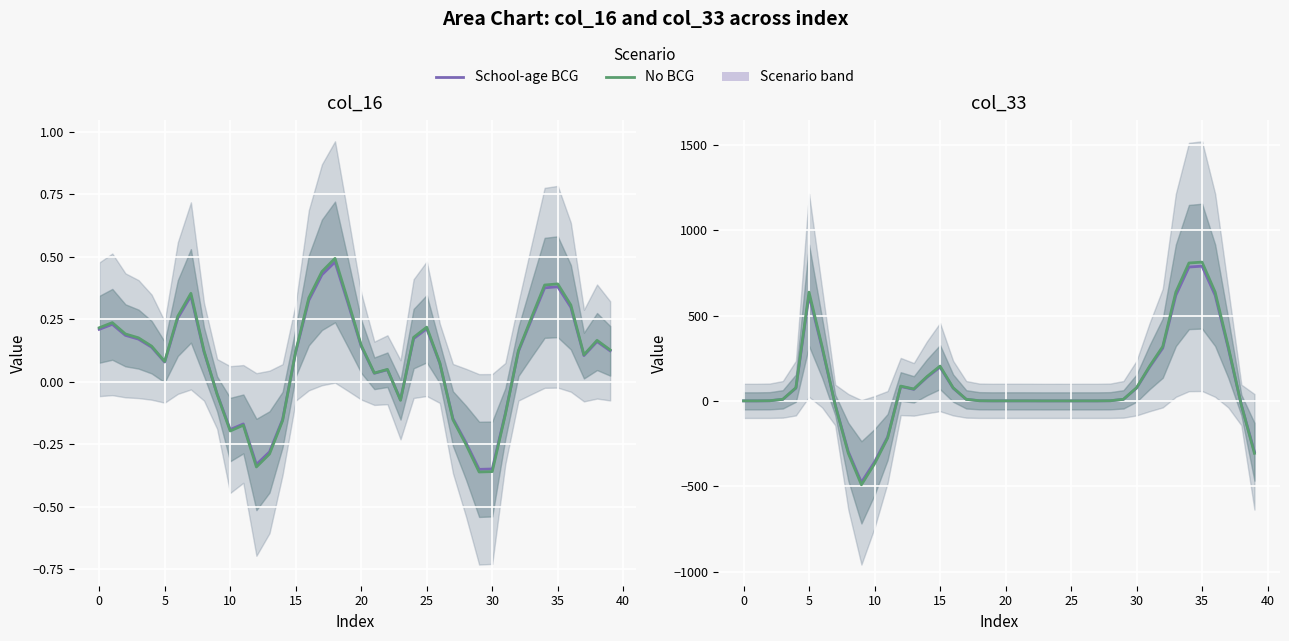

At which label is col_33 (No BCG) closest to 160?

14